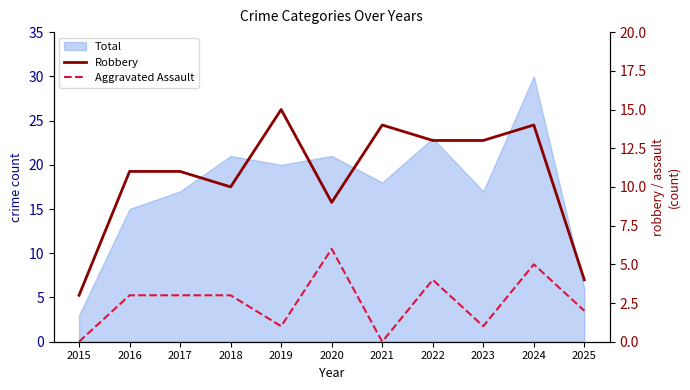

True or false: Aggravated Assault and Robbery intersect in this chart.

False